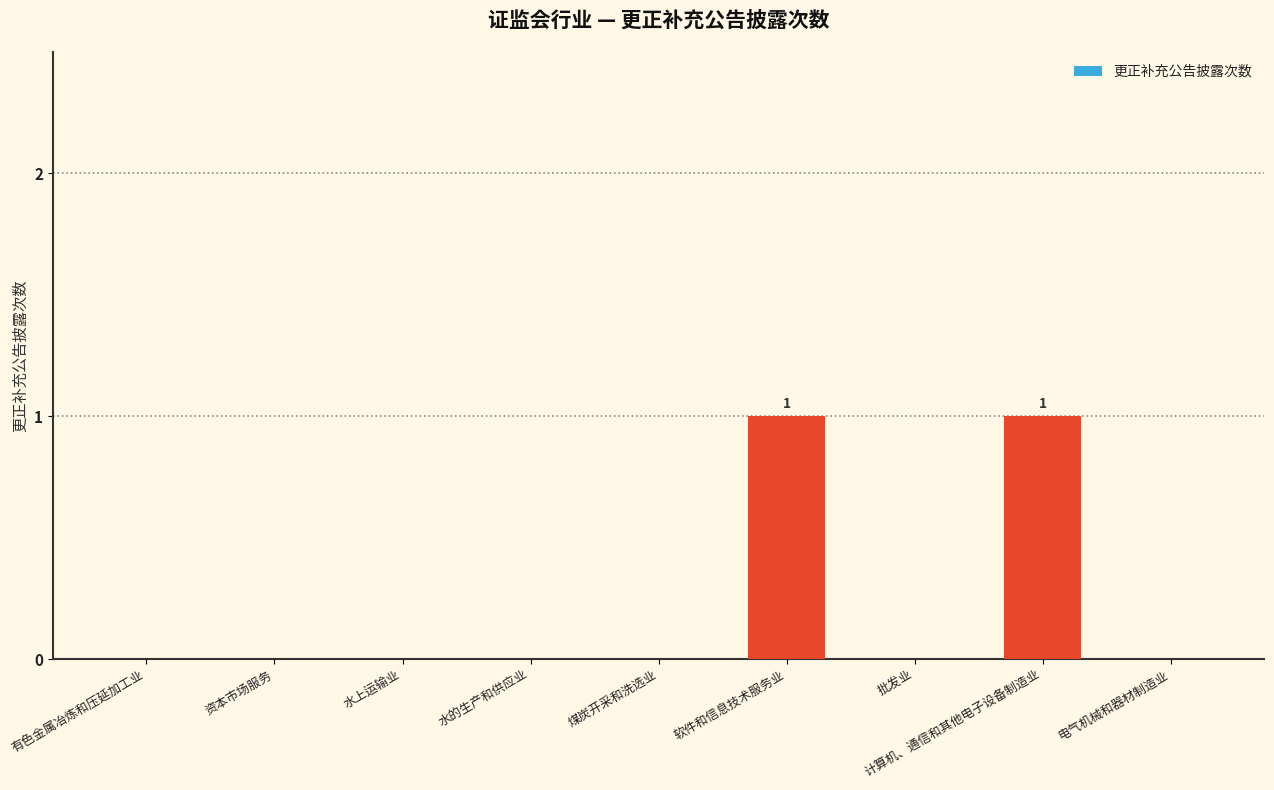

The value at 水上运输业 is 0. True or false?

True